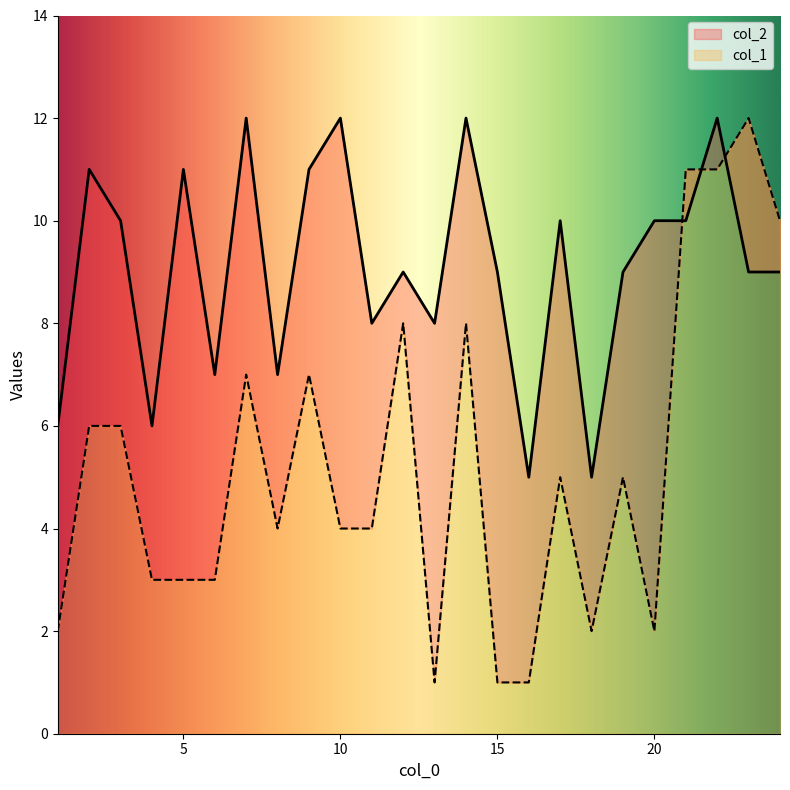

Reading left to right, transcribe all the data shown in this chart.

col_1: 1=2	2=6	3=6	4=3	5=3	6=3	7=7	8=4	9=7	10=4	11=4	12=8	13=1	14=8	15=1	16=1	17=5	18=2	19=5	20=2	21=11	22=11	23=12	24=10
col_2: 1=6	2=11	3=10	4=6	5=11	6=7	7=12	8=7	9=11	10=12	11=8	12=9	13=8	14=12	15=9	16=5	17=10	18=5	19=9	20=10	21=10	22=12	23=9	24=9